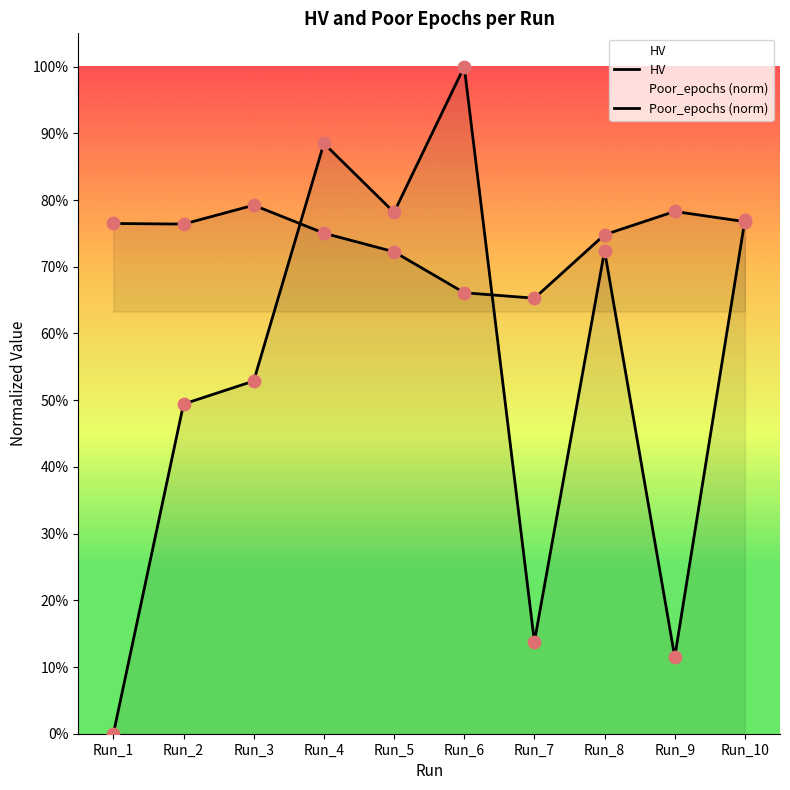

Is the value of Poor_epochs at Run_6 greater than the value of HV at Run_9?

Yes